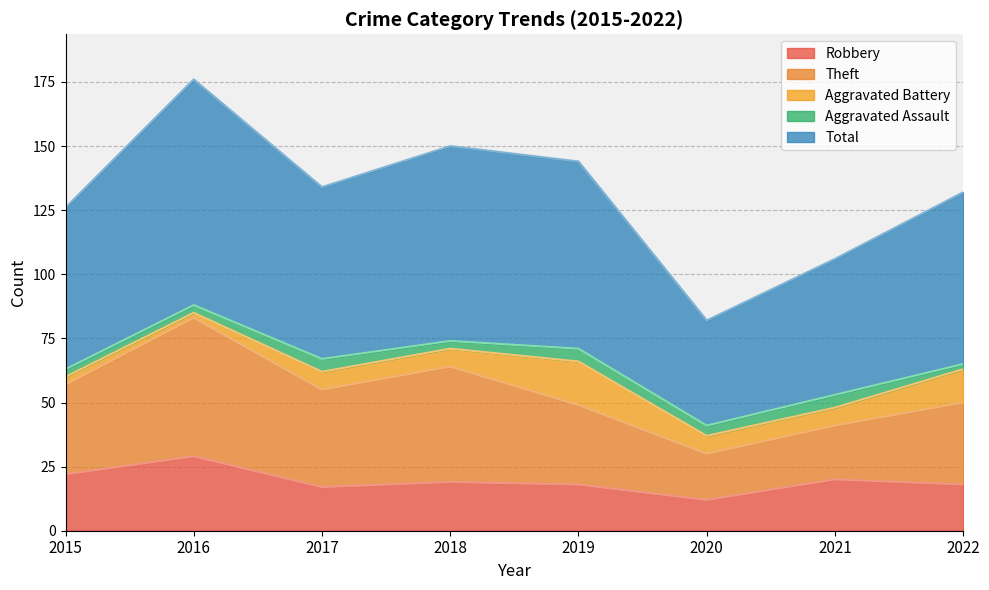

What is the value of the Robbery point at the 5th from the left?

18